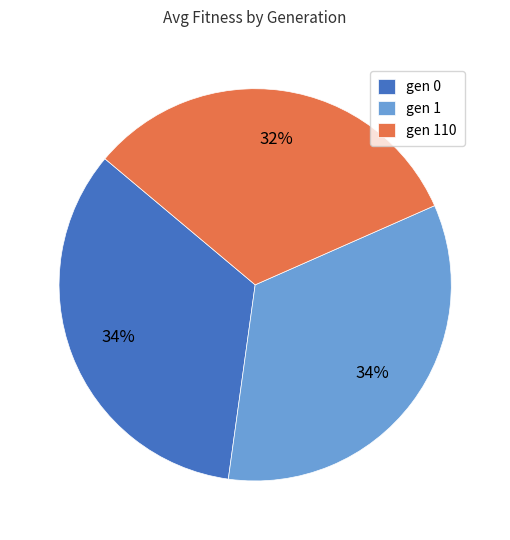

To the nearest percent, what is the difference between the gen 0 and gen 110 slice percentages?

2%